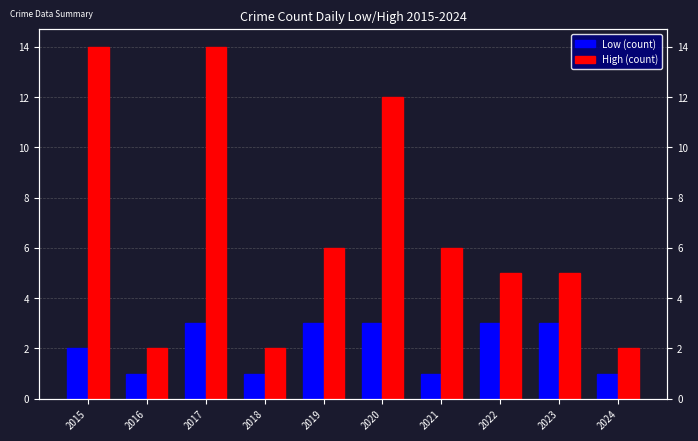

Rank the series by their average value, from lowest to highest.

Low (count), High (count)